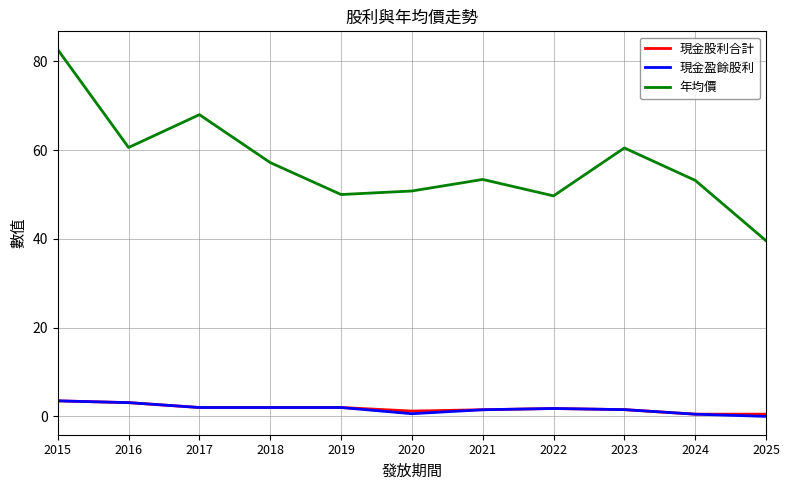

True or false: 年均價 and 現金股利合計 cross at least once.

False